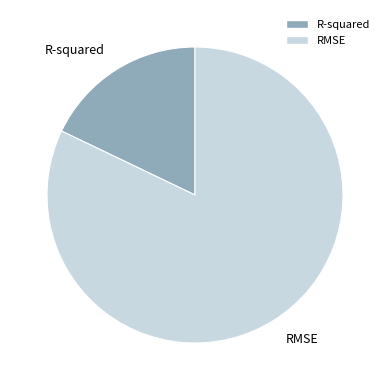

Which category has the smallest portion of the pie?

R-squared